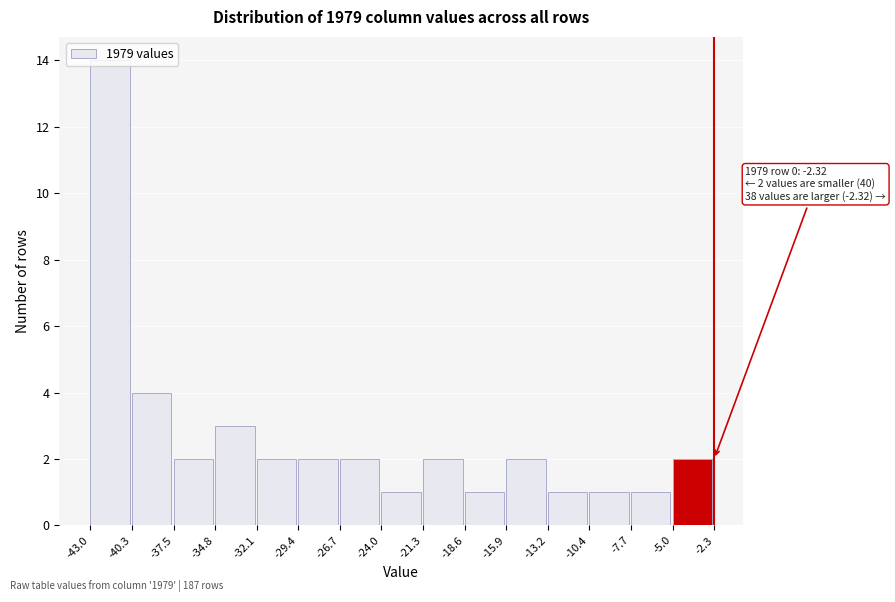

Over which range of the x-axis is the bar tallest?

-43.0 to -40.3